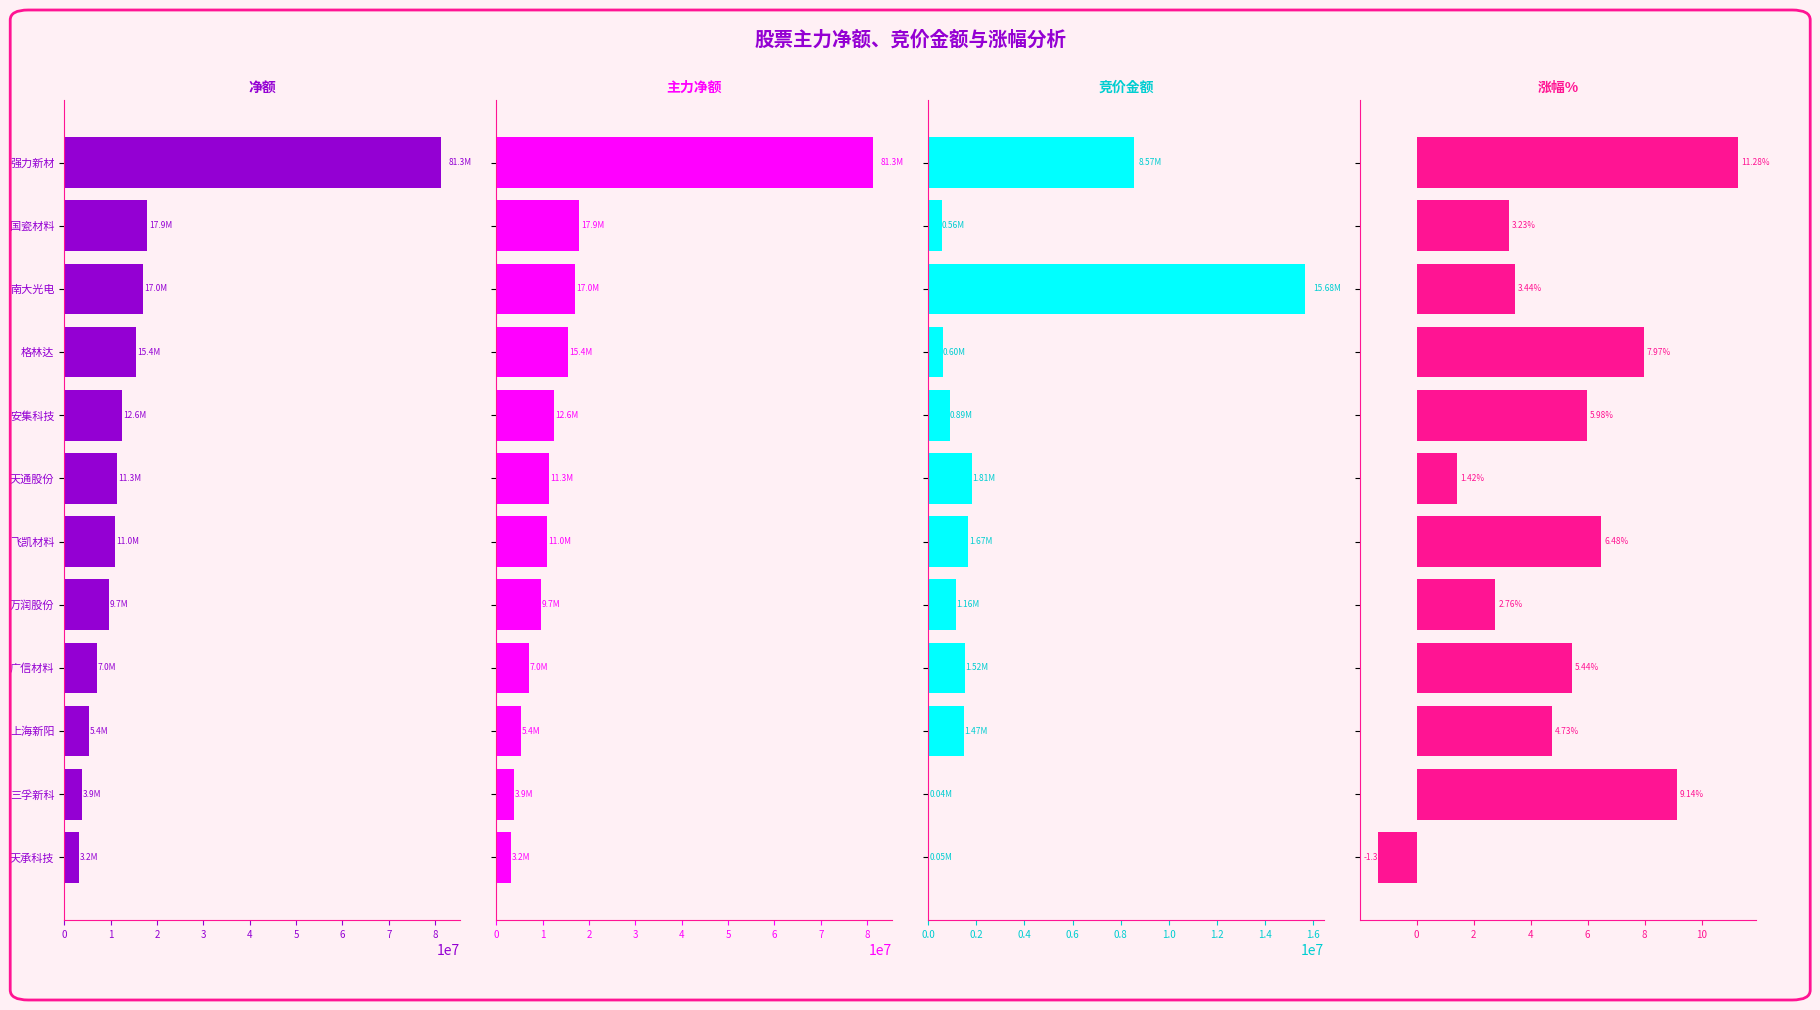

What is the highest value of the 竞价金额 series?

15677370.0